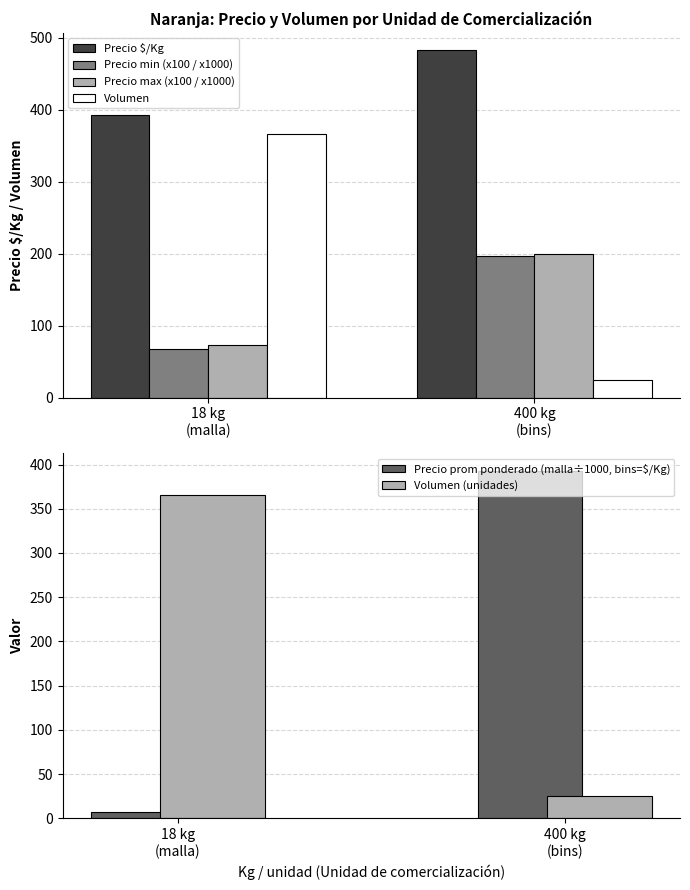

What is the greatest value displayed?

483.0